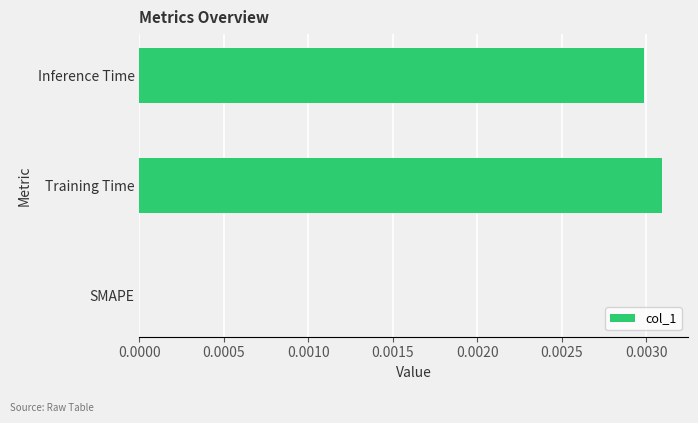

True or false: the data shows 0.0 at Inference Time.

True